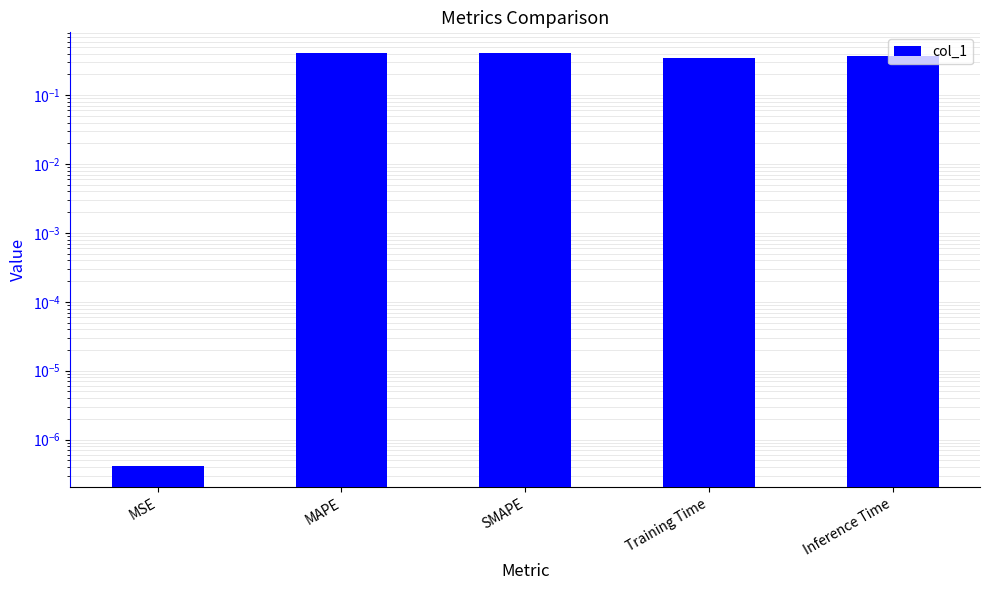

What is the sum of all values?

1.5